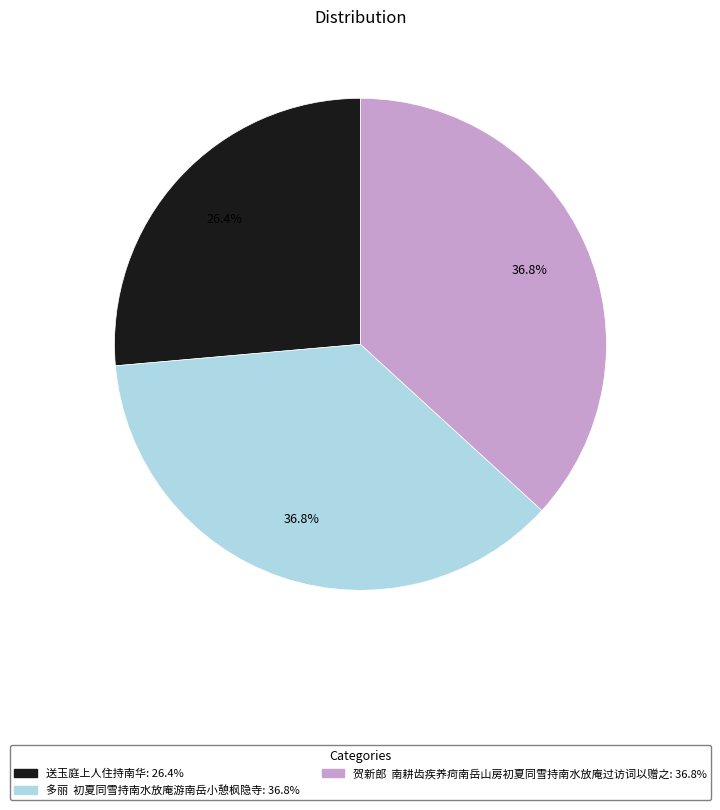

What percentage do 贺新郎 南耕齿疾养疴南岳山房初夏同雪持南水放庵过访词以赠之 and 送玉庭上人住持南华 together represent?

63.2%